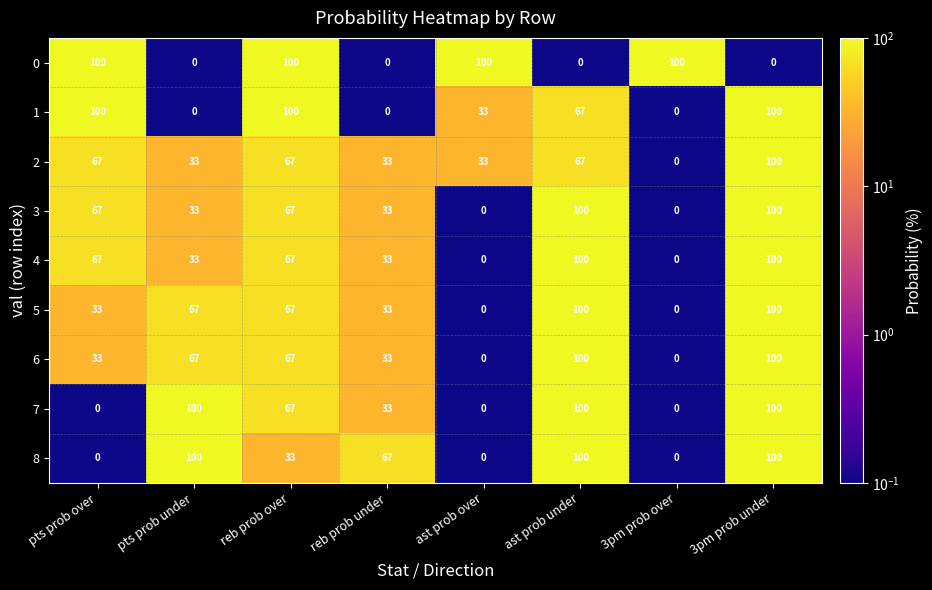

What is the difference between the second highest and second lowest values in the 1 series?

100